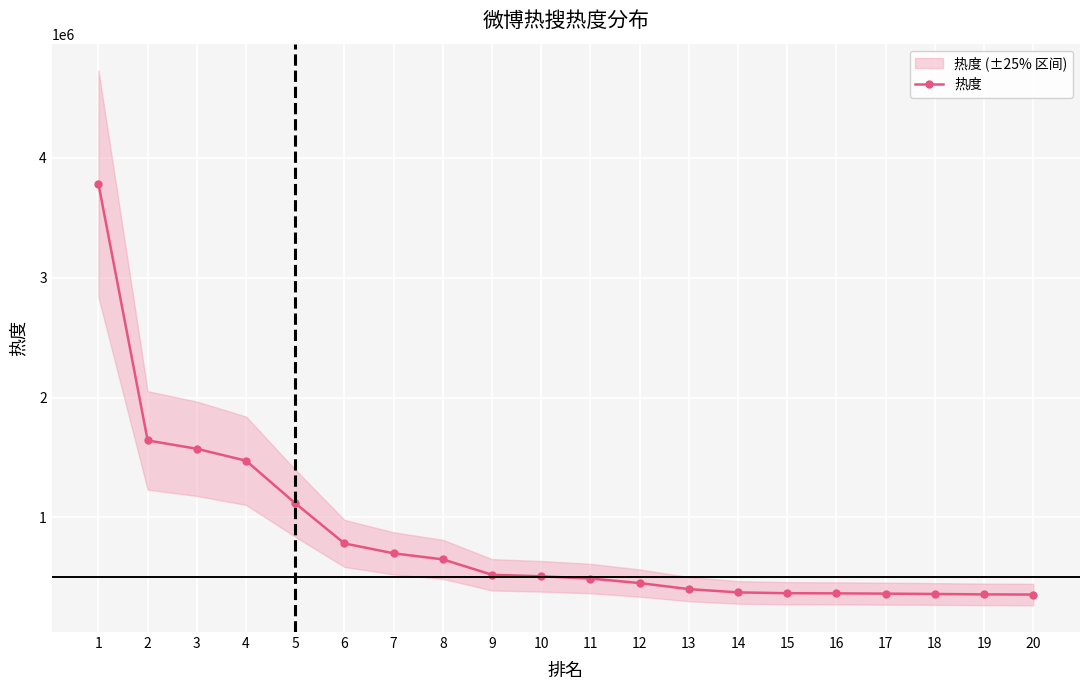

Reading left to right, extract all data points from this chart.

1=3781890	2=1642248	3=1572837	4=1473264	5=1118684	6=783442	7=701207	8=650933	9=522275	10=509584	11=490967	12=453330	13=402832	14=375506	15=368757	16=367458	17=365196	18=362179	19=358882	20=357386